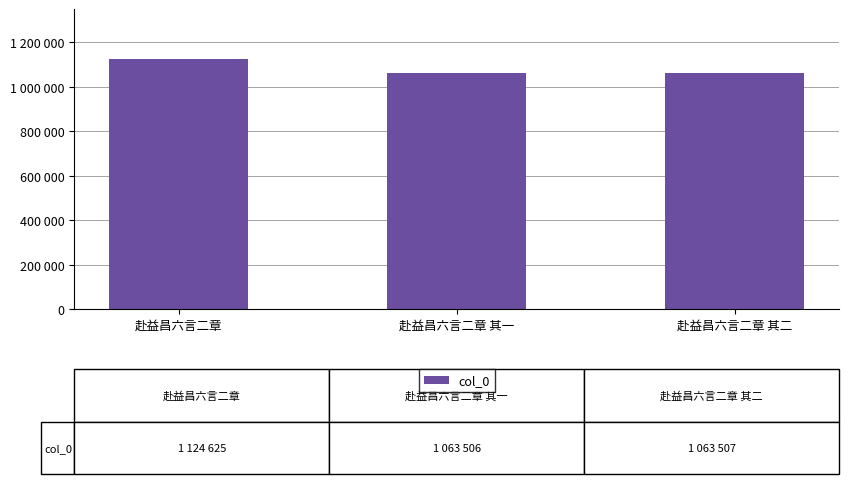

What is the smallest value displayed?

1063506